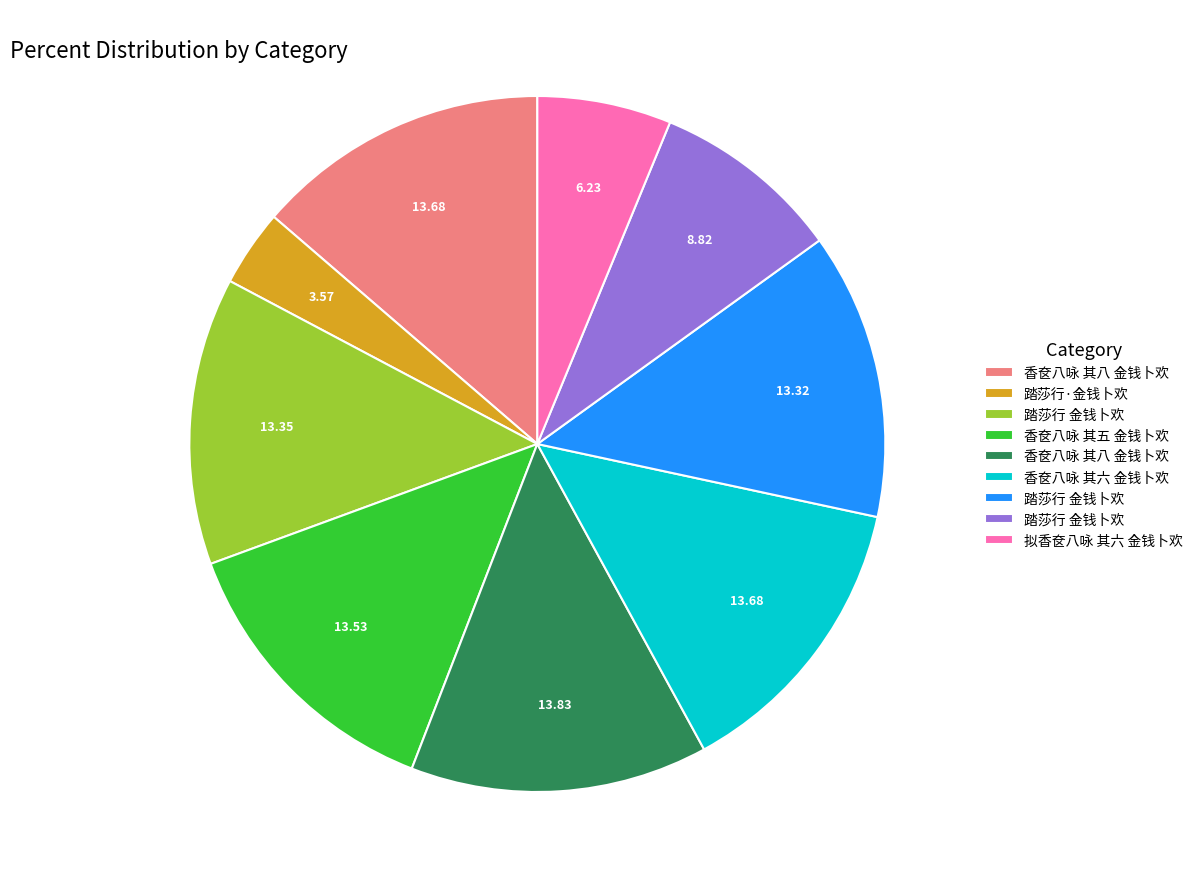

Is there a majority slice in this chart?

No